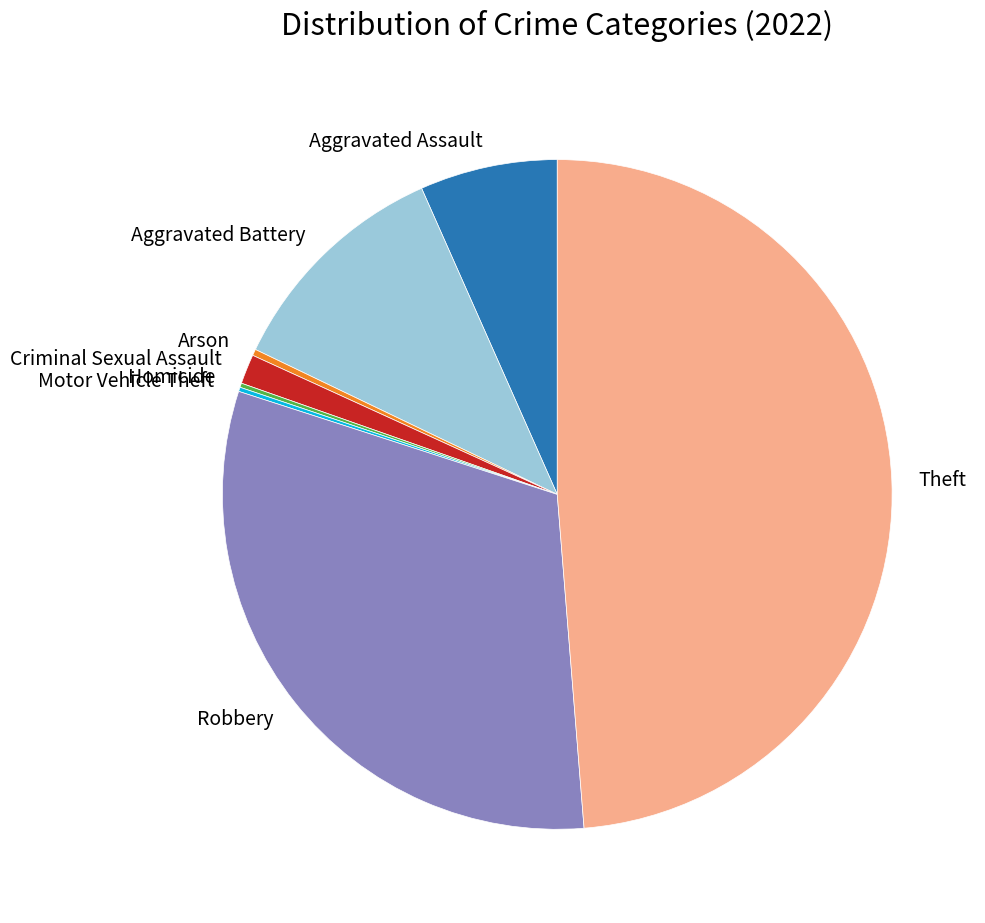

True or false: Theft accounts for 49% of the total.

True